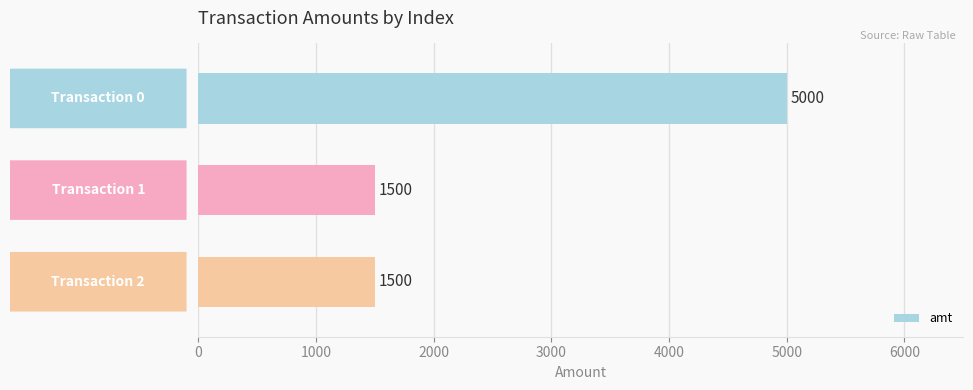

Count the values in the range 1500 to 5000.

3